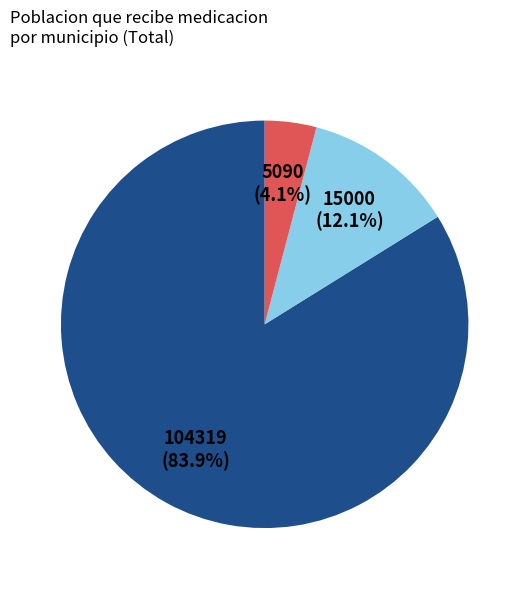

Does any single category account for the majority?

Yes